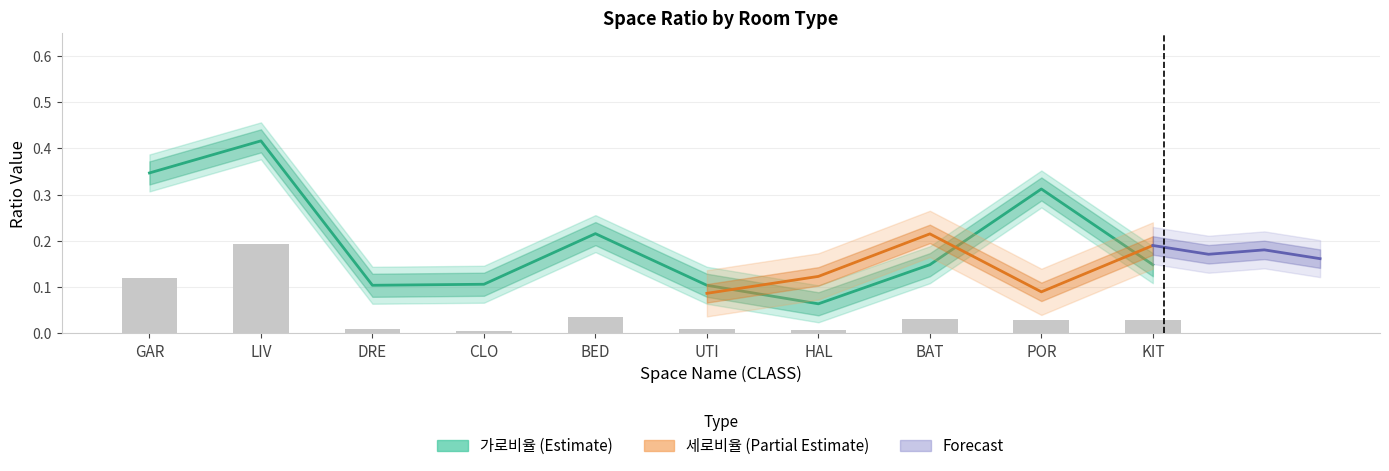

What is the label of the 1st bar from the left?

GAR